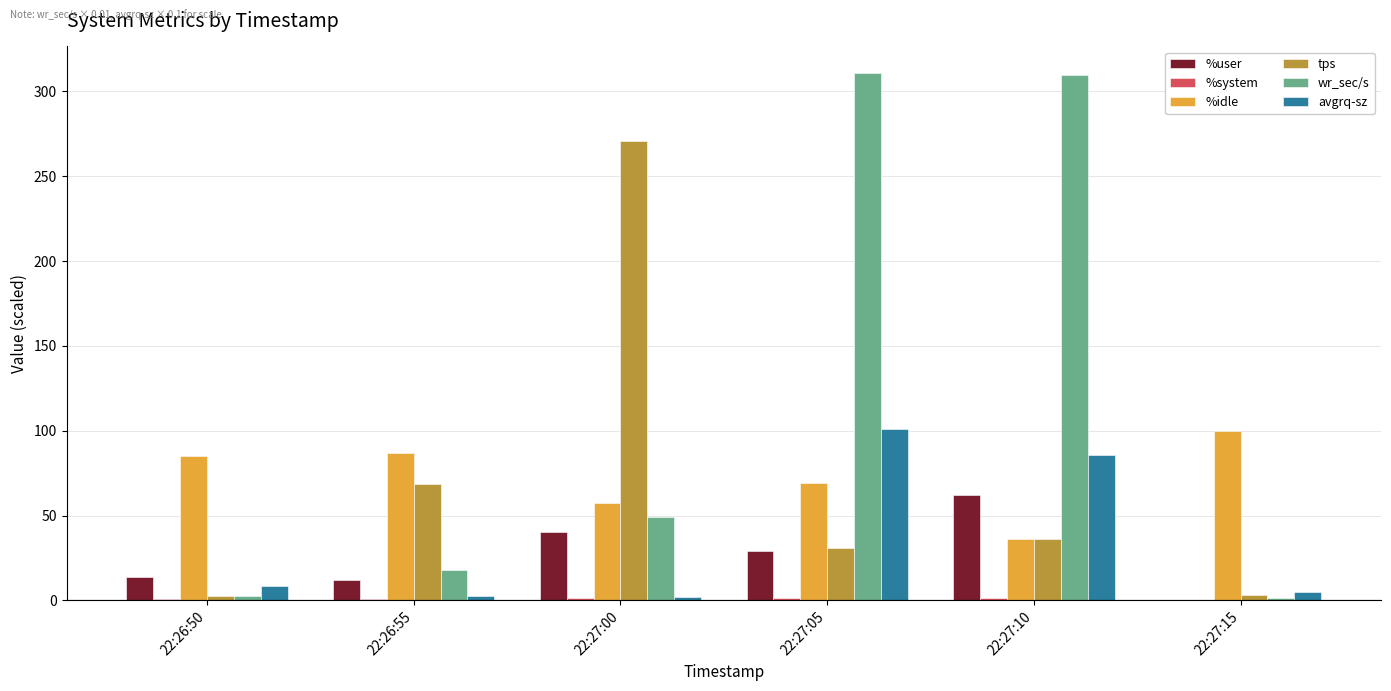

What value does the tps series have at 22:26:50?

2.8